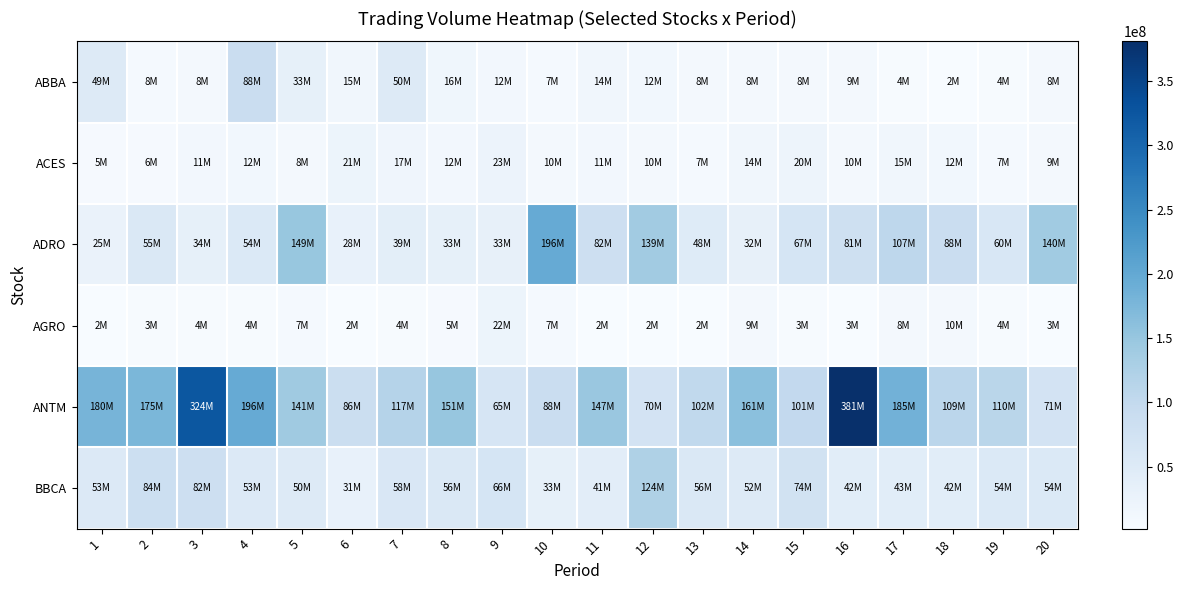

Reading right to left, transcribe all the data shown in this chart.

ABBA: 20=7935500	19=3610800	18=2368500	17=4265400	16=8935600	15=7913500	14=8276500	13=7630500	12=12419400	11=13635800	10=7496800	9=11652700	8=16424400	7=49865700	6=14640700	5=33487800	4=87889900	3=7922400	2=7585300	1=49145900
ACES: 20=8753700	19=7262700	18=12469800	17=14950900	16=10054300	15=19793200	14=13893200	13=7485200	12=10291900	11=10900600	10=9645200	9=23179300	8=11661500	7=17395100	6=21333200	5=7843600	4=12230300	3=10829300	2=5643100	1=4916000
ADRO: 20=139576900	19=60091300	18=88492300	17=106598700	16=81216100	15=66591200	14=32001100	13=48177500	12=139043800	11=82143700	10=196150500	9=32651600	8=33412600	7=39251200	6=28476700	5=149120800	4=54488500	3=34143400	2=55110300	1=25450200
AGRO: 20=2530000	19=4161100	18=9781400	17=8429600	16=3080300	15=3206400	14=9041000	13=2336800	12=1683400	11=2391800	10=6916300	9=22368100	8=4676700	7=4073900	6=2238000	5=7161800	4=3879000	3=3785400	2=3212100	1=1674900
ANTM: 20=70609200	19=109971500	18=108867300	17=184669600	16=380923500	15=100688800	14=161352000	13=102409700	12=69950500	11=147239400	10=87934800	9=65051200	8=151189900	7=117148500	6=85735700	5=141043100	4=195784600	3=323676500	2=175124700	1=179863500
BBCA: 20=54349000	19=53650500	18=41979000	17=42743500	16=42429000	15=73650000	14=51525500	13=55688000	12=123780000	11=41388500	10=33083500	9=65888000	8=55927500	7=58393500	6=30619000	5=49821500	4=52561500	3=81942000	2=84406000	1=52705000